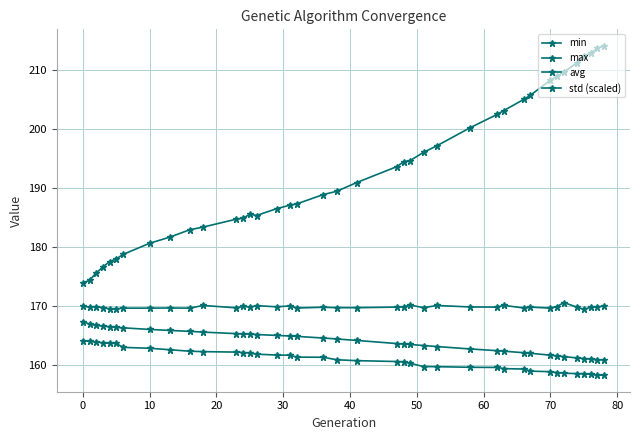

Count the number of categories in the chart.

39